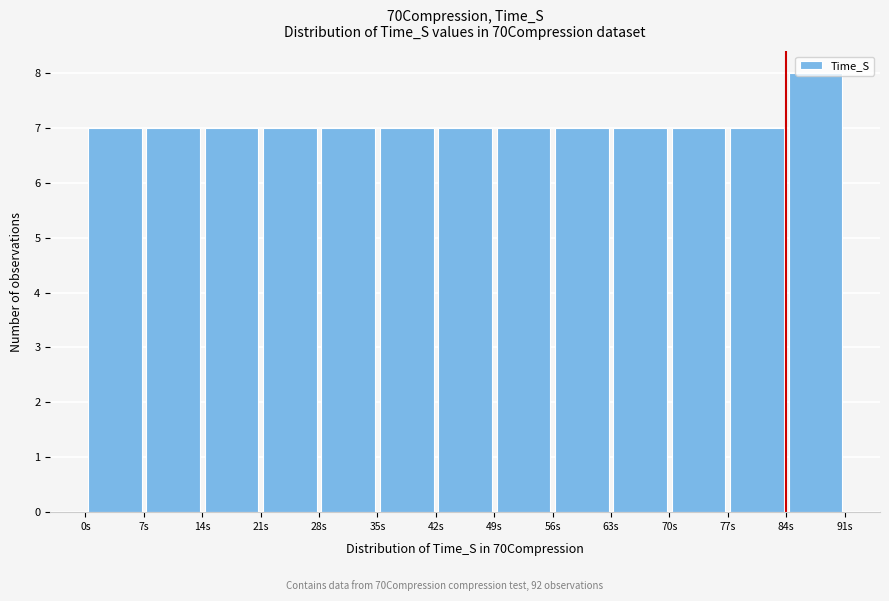

Which range on the x-axis has the tallest bar?

84 to 91